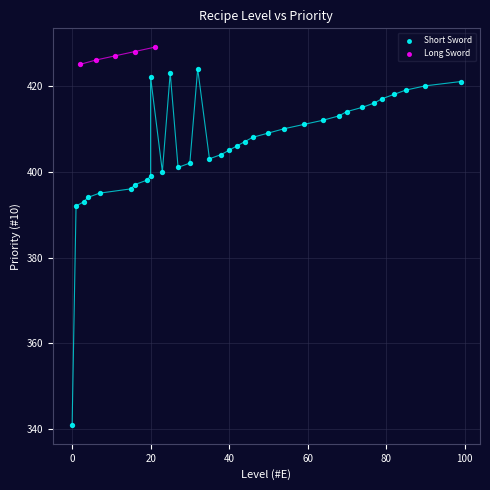

Which series has the widest spread of Y values?

Short Sword